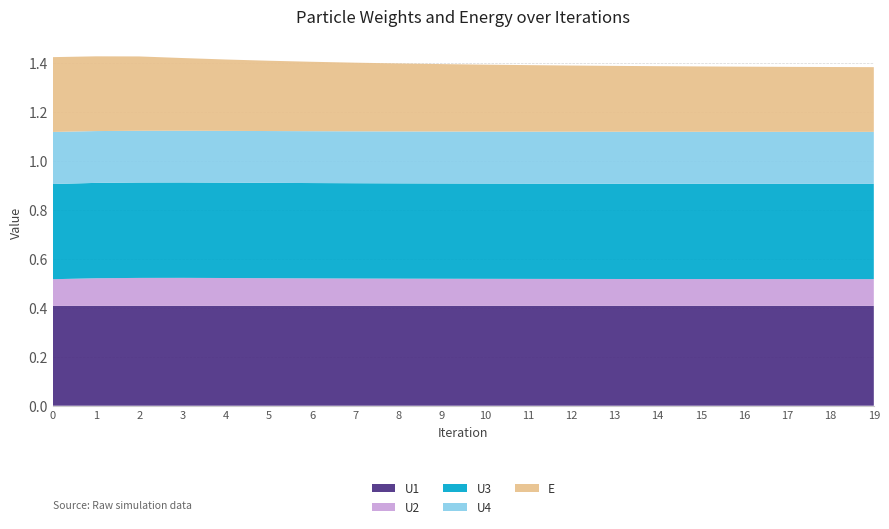

The value of U1 at 6 is 0.4. True or false?

True